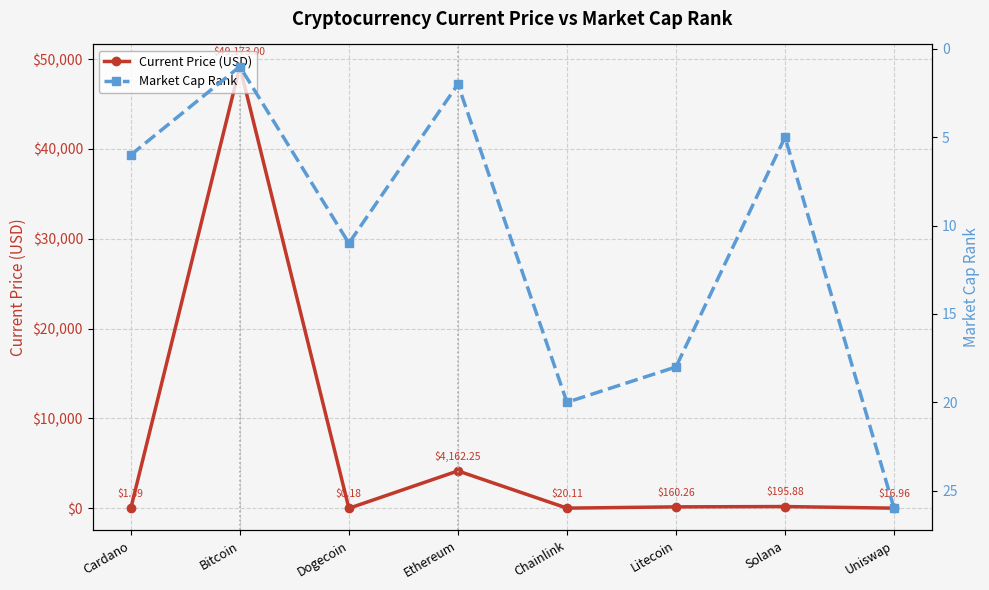

At which label does Current Price (USD) first exceed 160?

Bitcoin